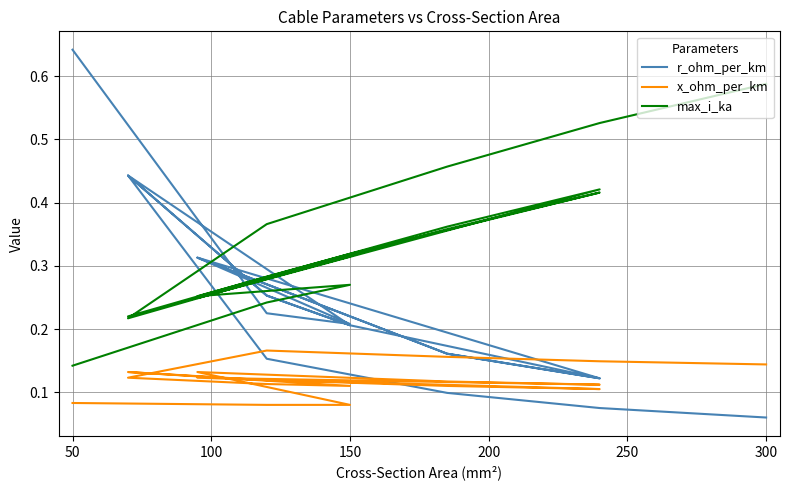

Which series ends up on top after the final intersection of x_ohm_per_km and r_ohm_per_km?

x_ohm_per_km